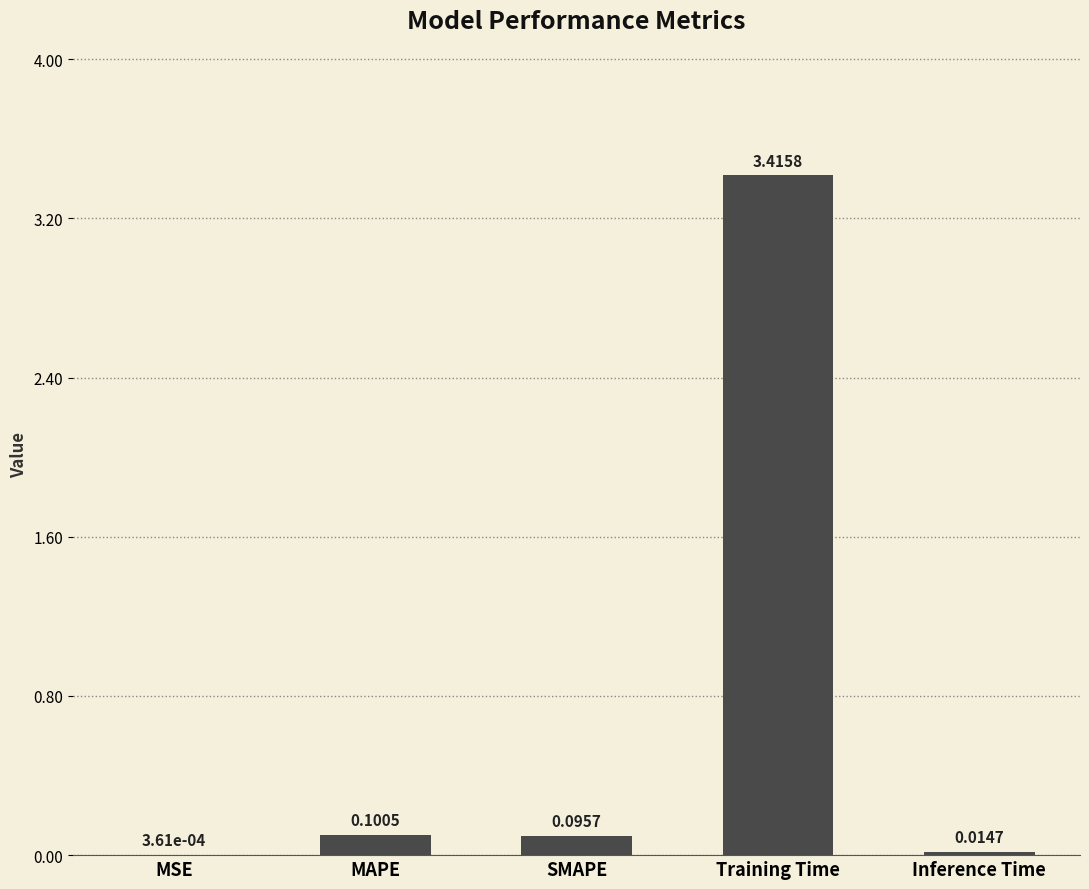

Where is the data nearest to the value 1?

MAPE